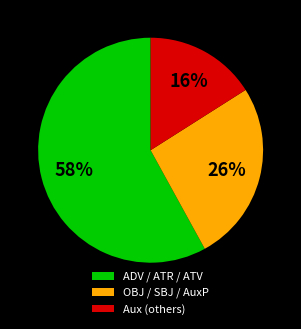

Rank the categories by value from lowest to highest.

Aux (others), OBJ / SBJ / AuxP, ADV / ATR / ATV